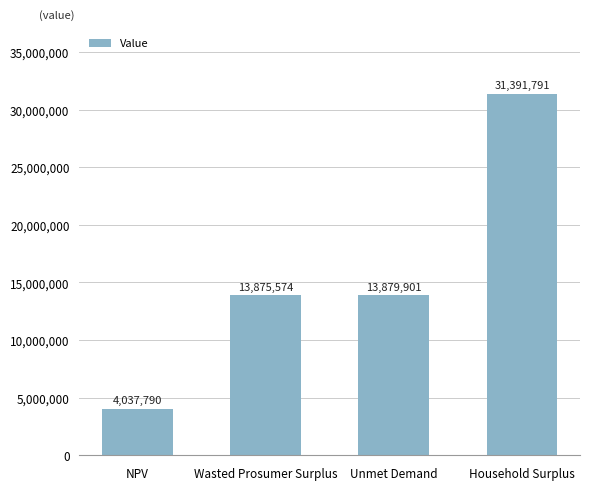

At which label is the value closest to 17714790?

Unmet Demand